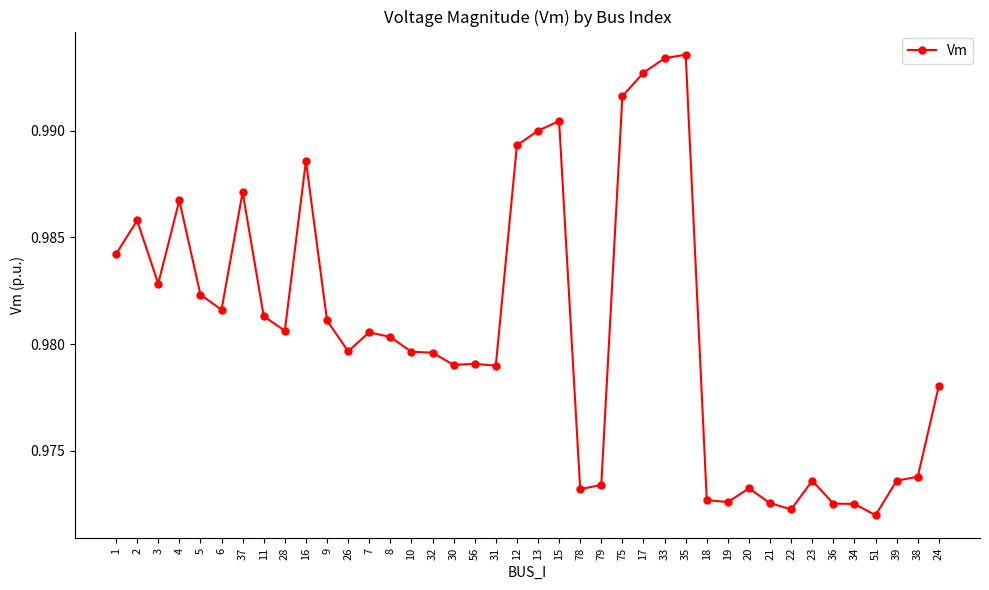

The chart shows a value of 0.5 at 16. True or false?

False